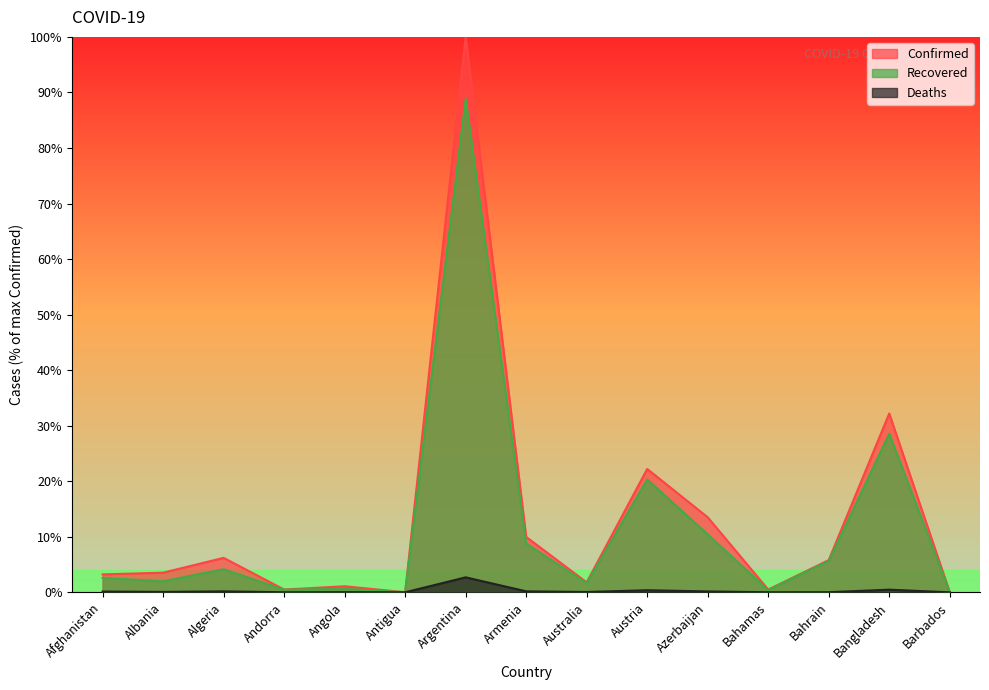

True or false: Confirmed has more than 2 points higher than both neighbors.

True